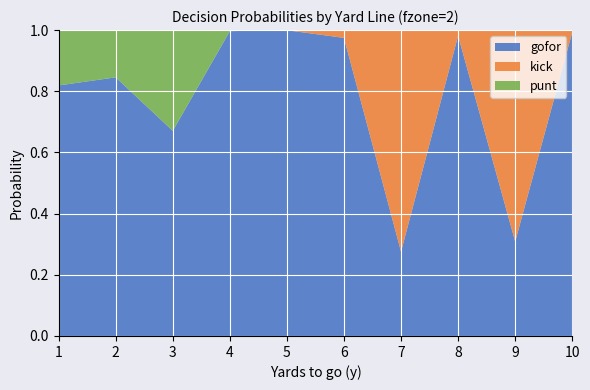

Which category has the lowest value in the gofor series?

7